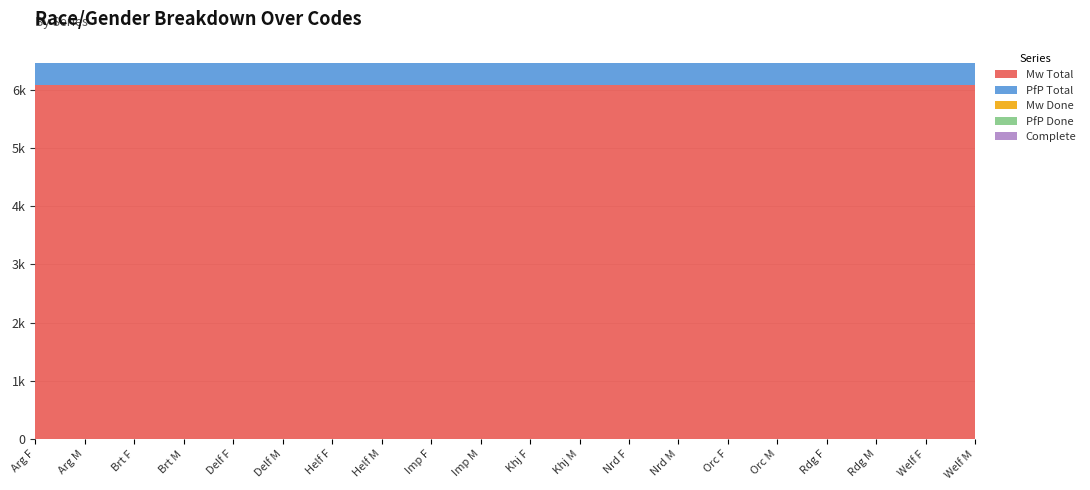

Reading right to left, transcribe all the data shown in this chart.

Mw Total: 6086	6086	6086	6086	6086	6086	6086	6086	6086	6086	6086	6086	6086	6086	6086	6086	6086	6086	6086	6086
PfP Total: 376	376	376	376	376	376	376	376	376	376	376	376	376	376	376	376	376	376	376	376
Mw Done: 0	0	0	0	0	0	0	0	0	0	0	0	0	0	0	0	0	0	0	0
PfP Done: 0	0	0	0	0	0	0	0	0	0	0	0	0	0	0	0	0	0	0	0
Complete: 0	0	0	0	0	0	0	0	0	0	0	0	0	0	0	0	0	0	0	0